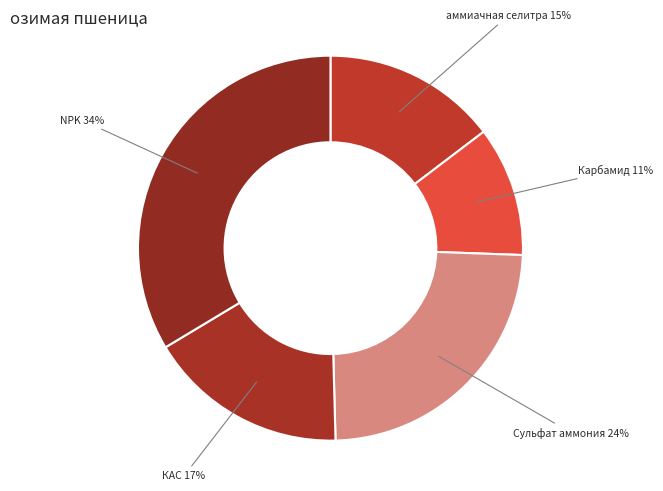

How many slices are in this pie chart?

5